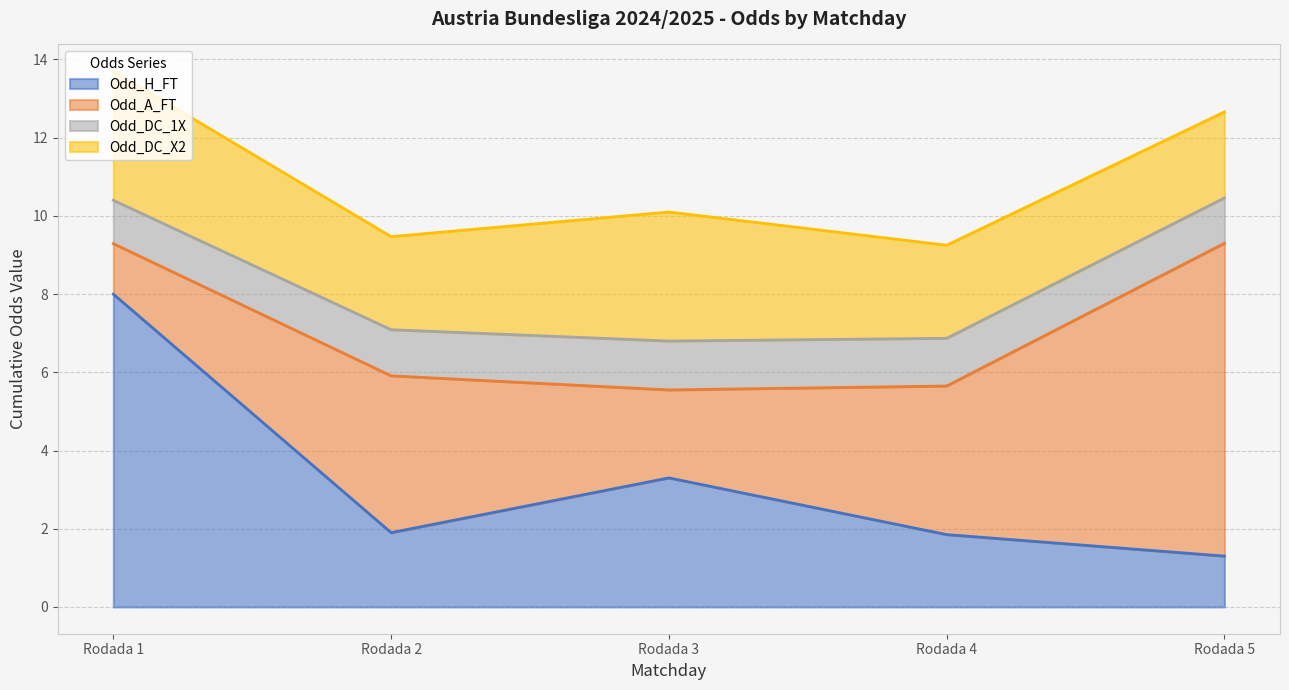

Which series has the largest range (max minus min)?

Odd_A_FT